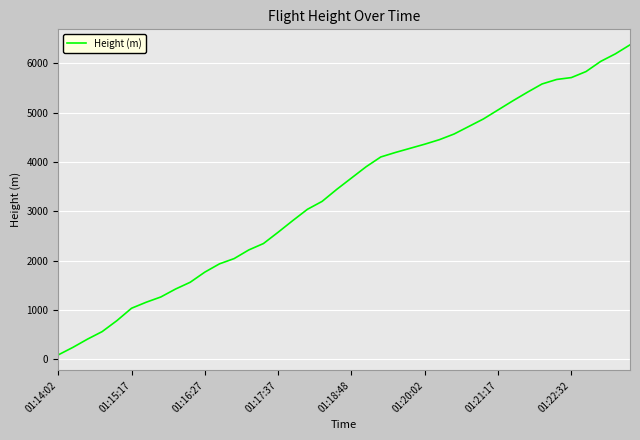

What is the greatest value displayed?

6370.3